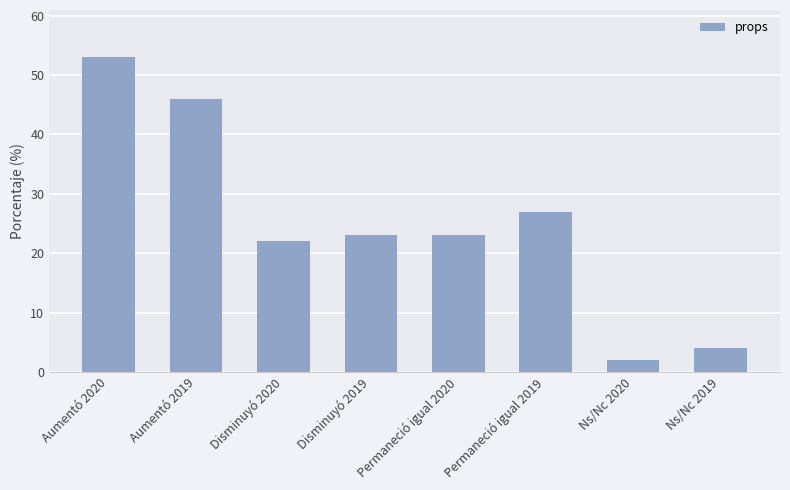

Where is the data nearest to the value 27?

Permaneció igual 2019